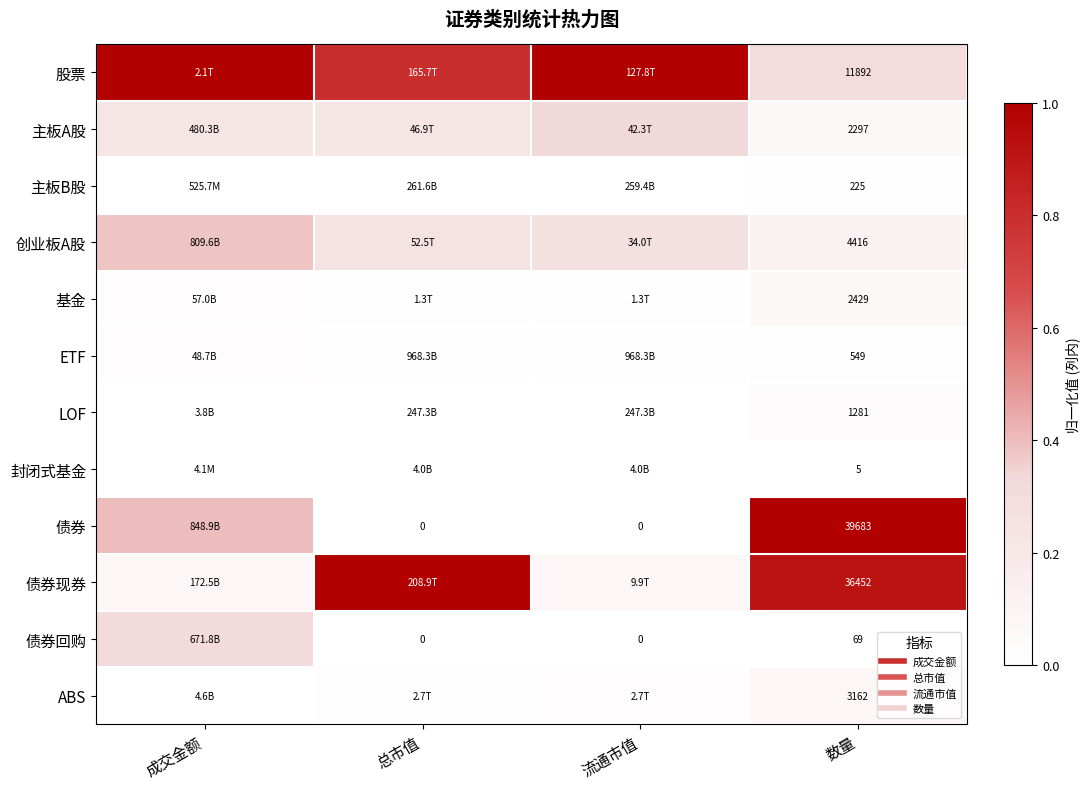

How many data points in 封闭式基金 are above 0?

2